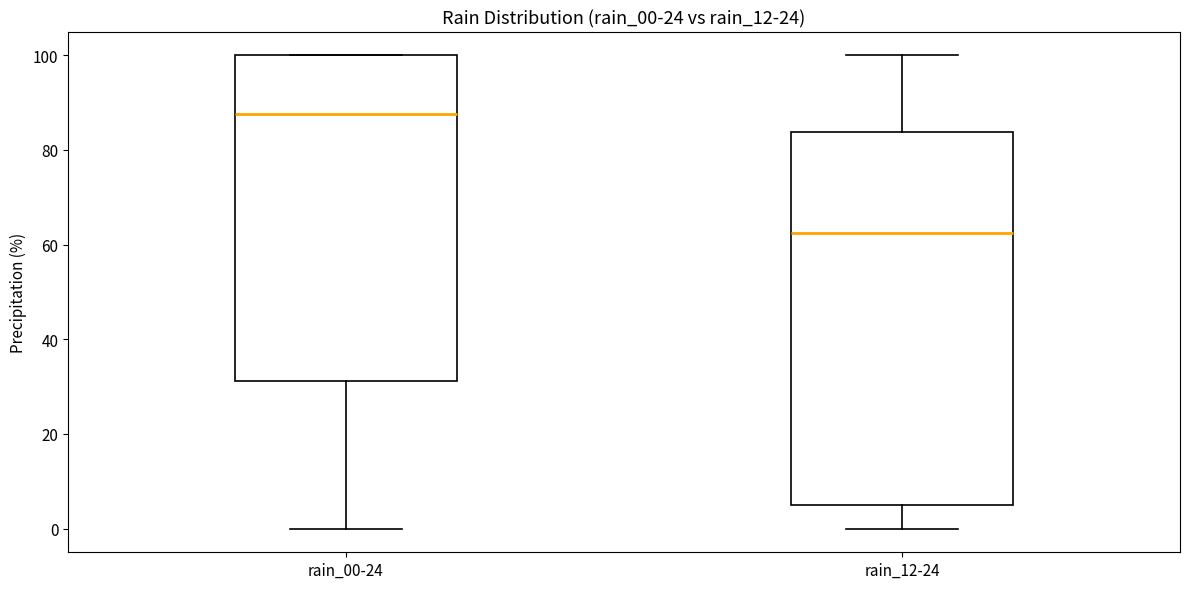

Which box is the tallest, from its lower edge to its upper edge?

rain_12-24